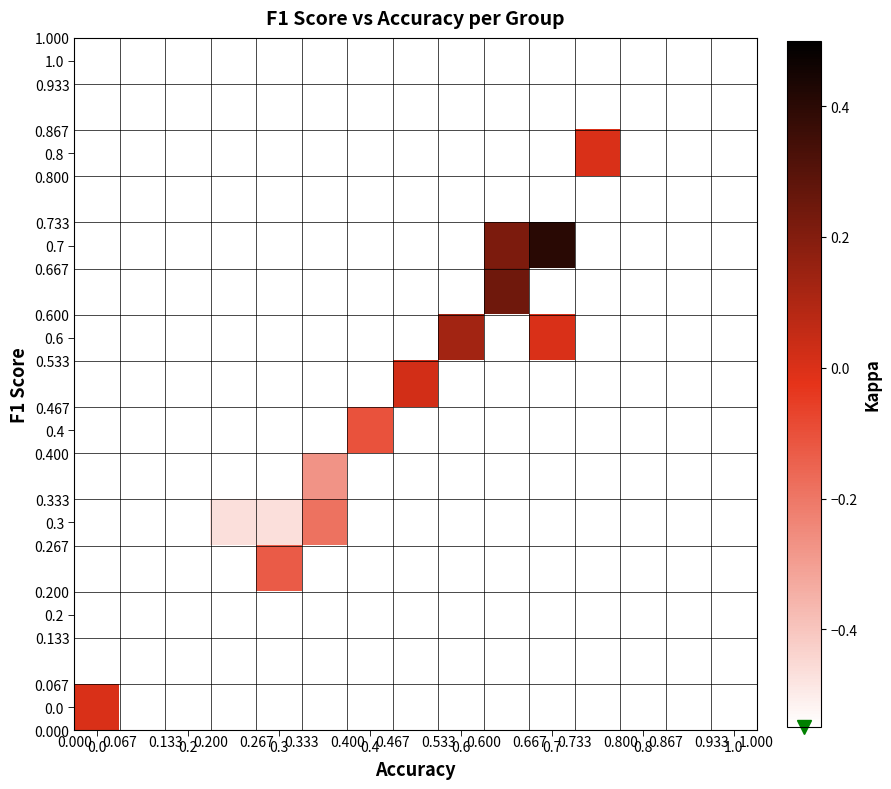

At how many categories does at least one series exceed 0?

4